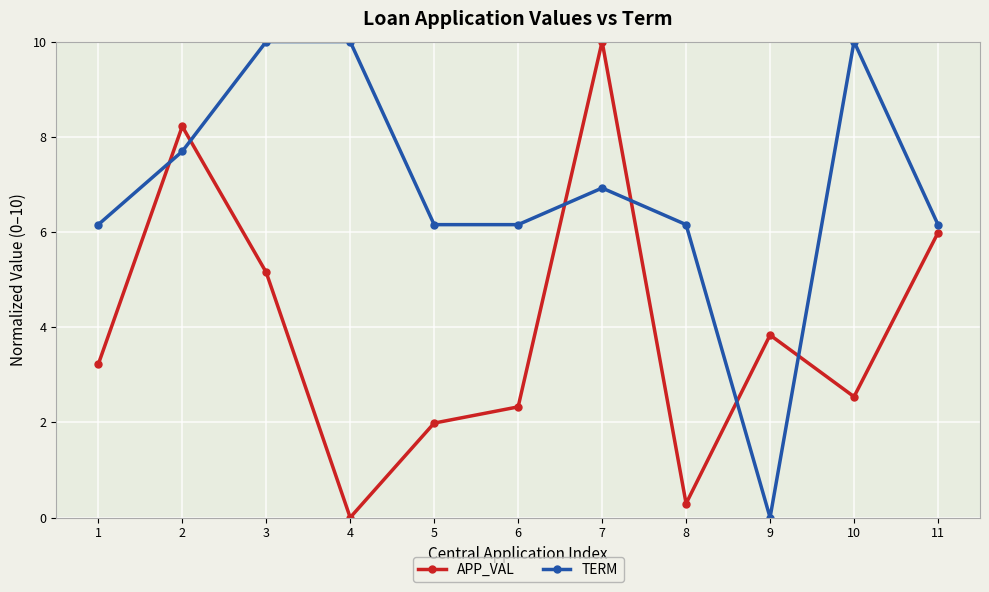

True or false: APP_VAL and TERM cross at least once.

True